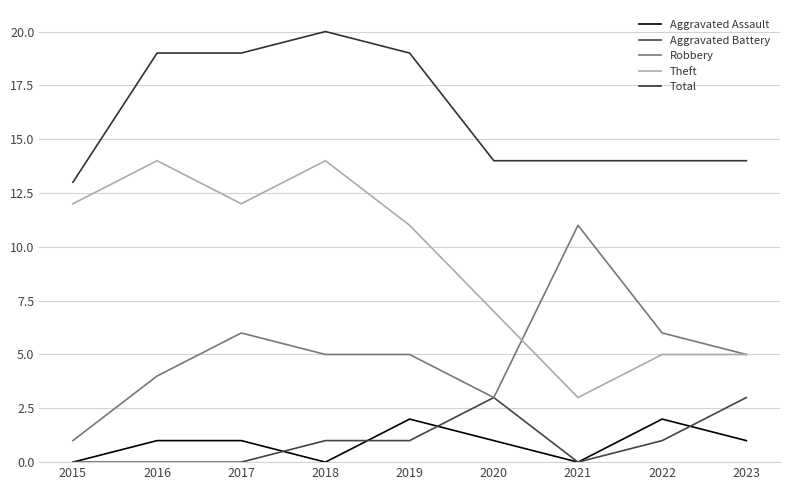

True or false: Robbery and Total intersect in this chart.

False